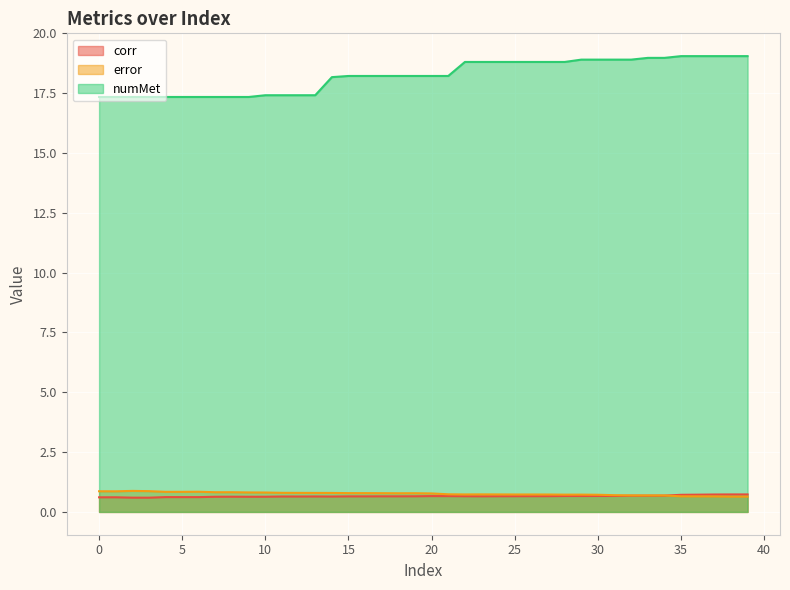

What is the difference between the maximum and minimum values in the numMet series?

1.7